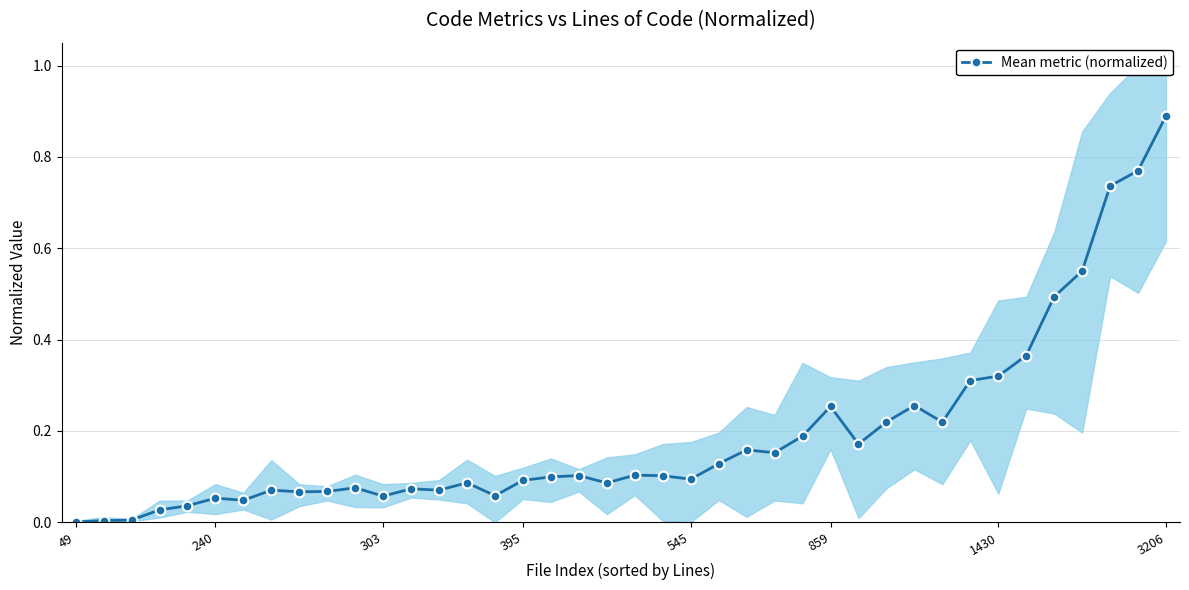

Between 31 and 18, which is larger?

31